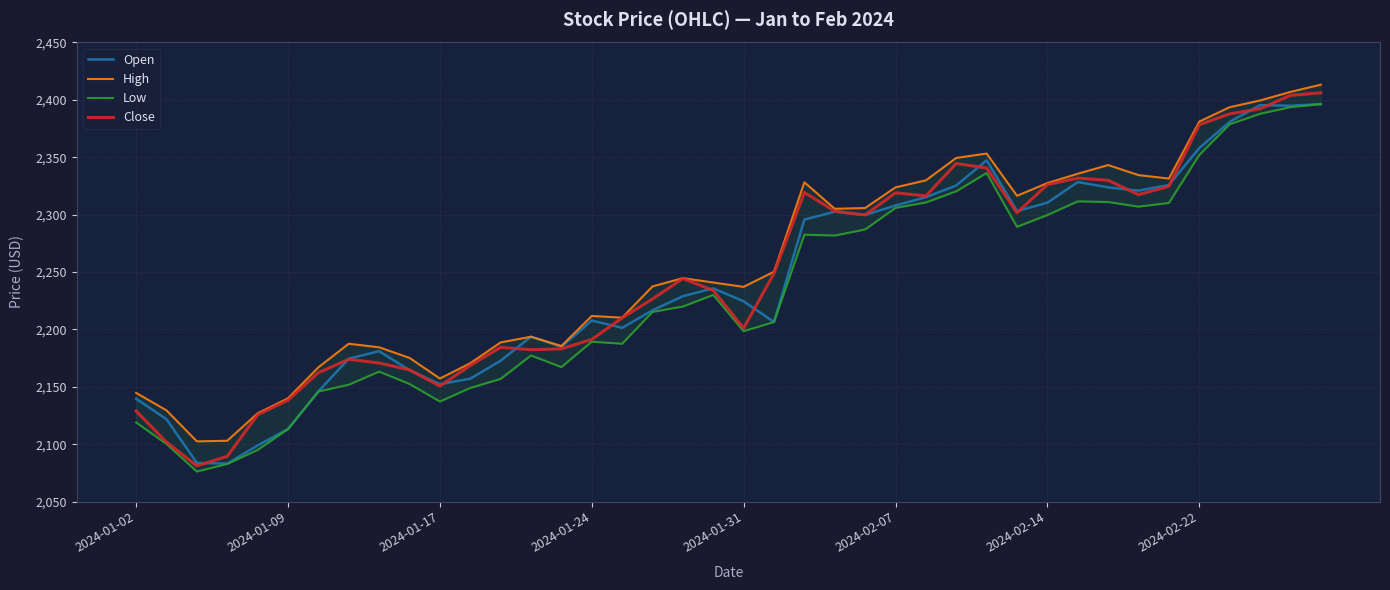

Which category has the highest value in the High series?

39